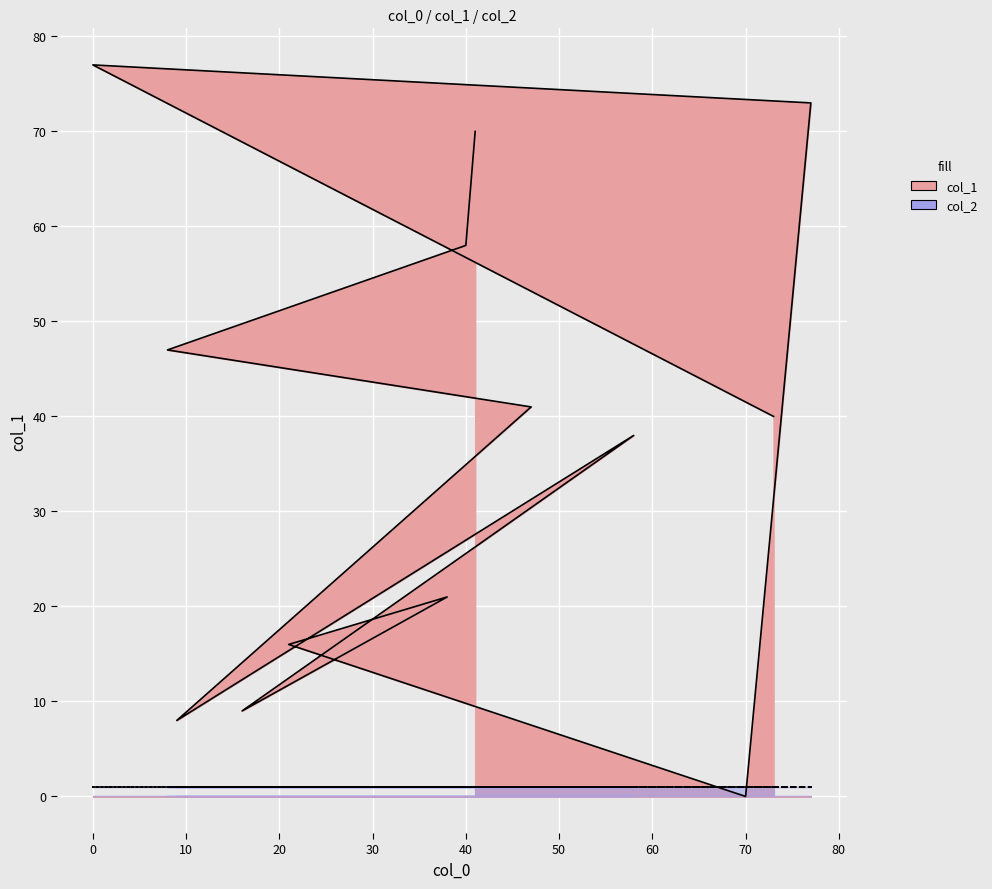

How many data points are less than 40?

6